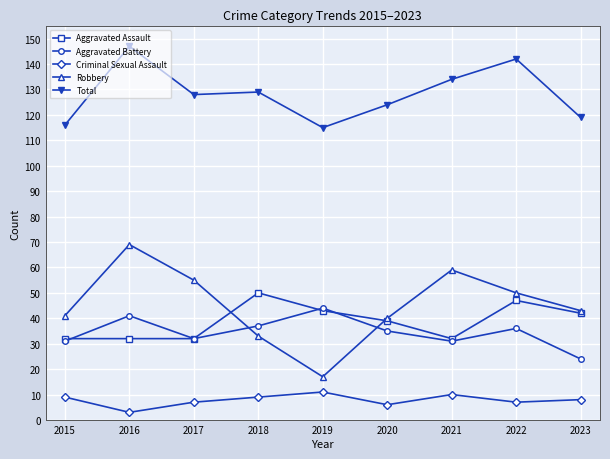

Reading left to right, what are all the values shown in this chart?

Aggravated Assault: 32	32	32	50	43	39	32	47	42
Aggravated Battery: 31	41	32	37	44	35	31	36	24
Criminal Sexual Assault: 9	3	7	9	11	6	10	7	8
Robbery: 41	69	55	33	17	40	59	50	43
Total: 116	147	128	129	115	124	134	142	119